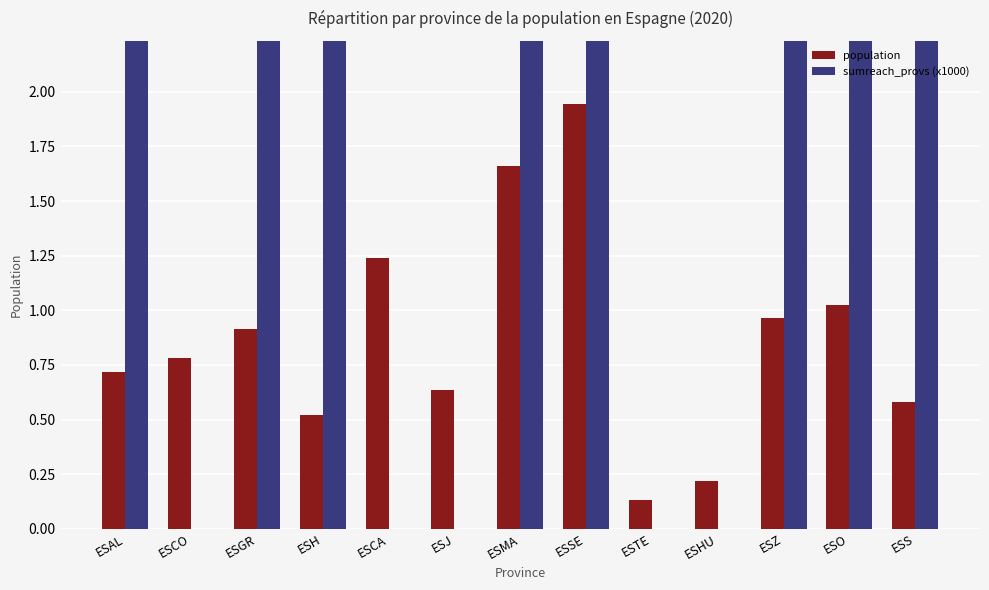

What is the label of the 8th bar from the right?

ESJ